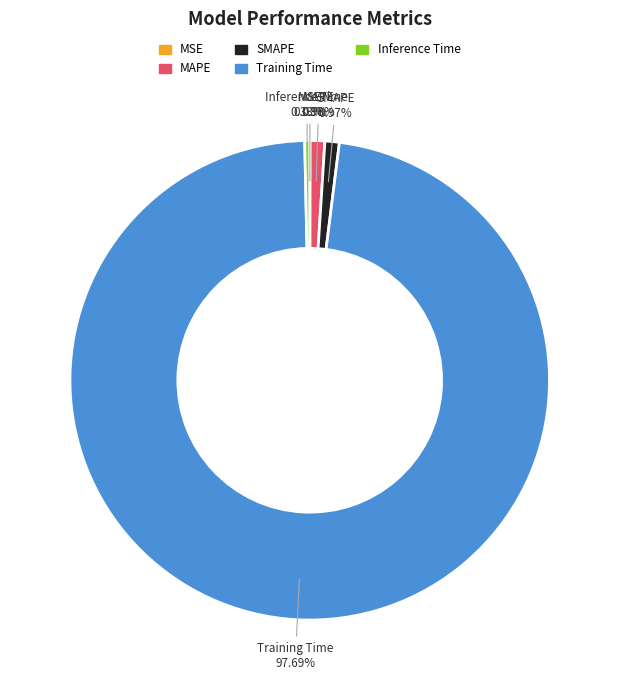

What is the majority slice?

Training Time